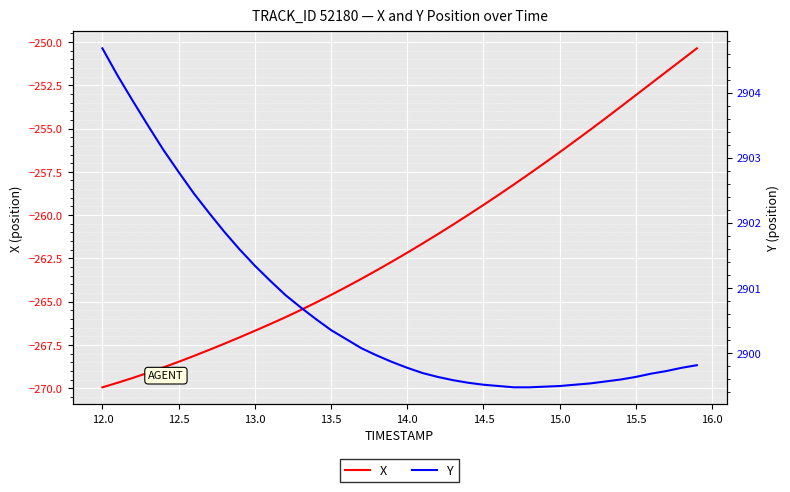

The X series shows -259.4 at 14.5. True or false?

True